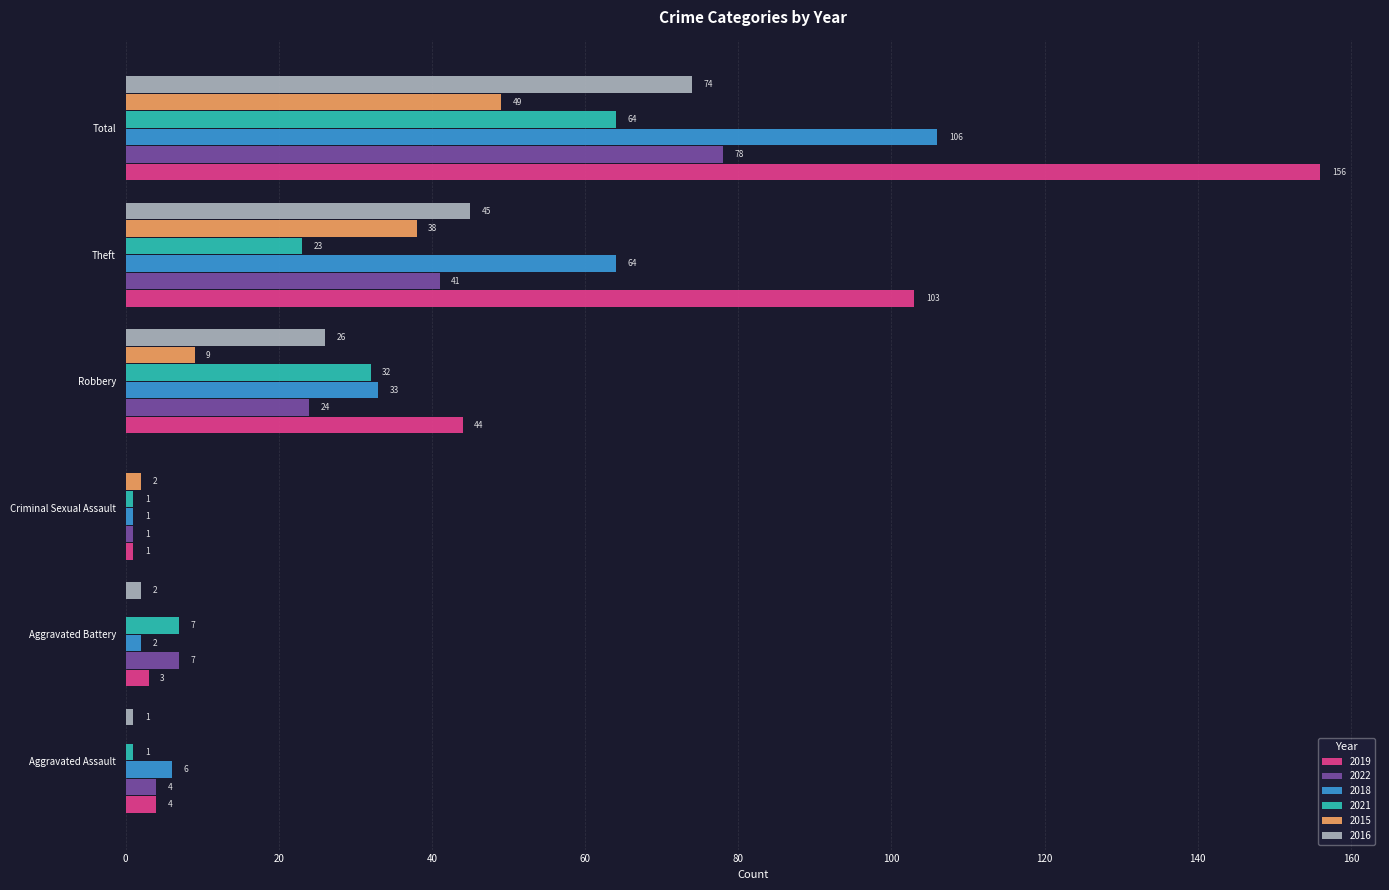

Which series has the widest spread of values?

2019